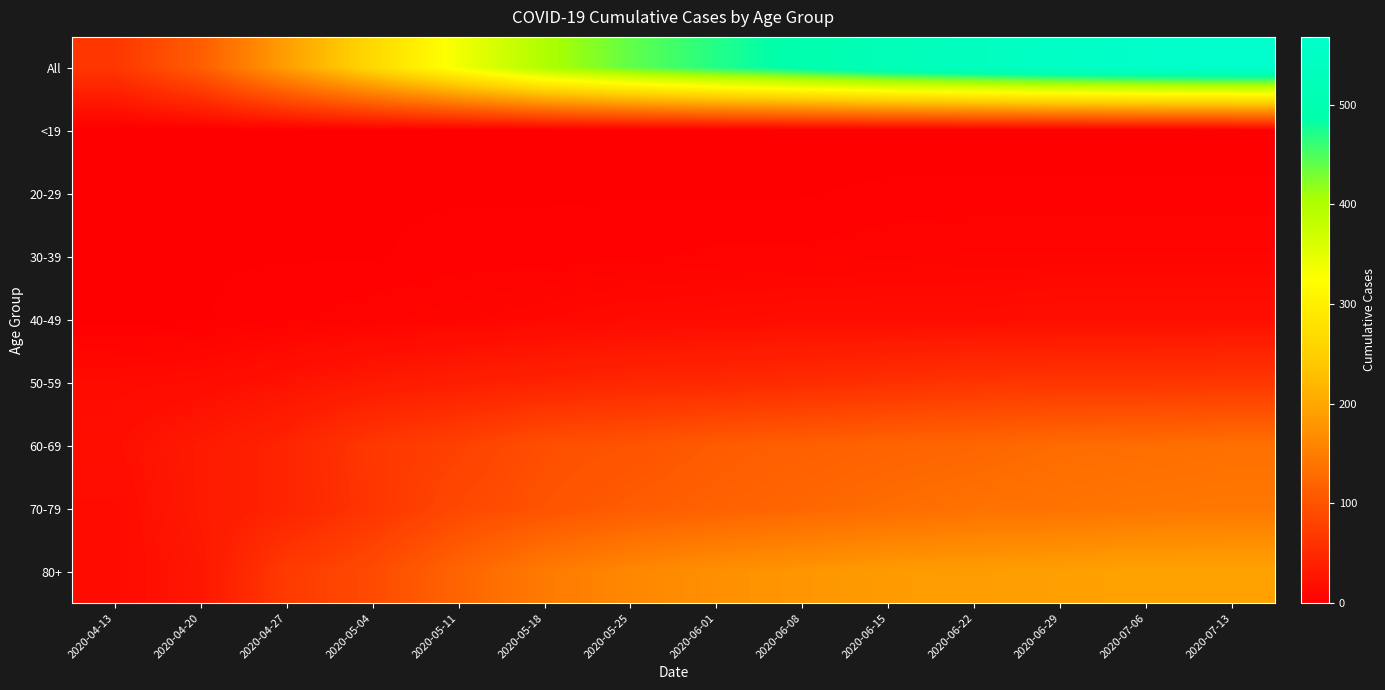

Reading left to right, what are all the values shown in this chart?

All: 2020-04-13=66	2020-04-20=112	2020-04-27=190	2020-05-04=264	2020-05-11=336	2020-05-18=400	2020-05-25=440	2020-06-01=470	2020-06-08=495	2020-06-15=520	2020-06-22=537	2020-06-29=551	2020-07-06=561	2020-07-13=568
<19: 2020-04-13=0	2020-04-20=0	2020-04-27=1	2020-05-04=1	2020-05-11=0	2020-05-18=0	2020-05-25=0	2020-06-01=0	2020-06-08=0	2020-06-15=0	2020-06-22=0	2020-06-29=0	2020-07-06=0	2020-07-13=0
20-29: 2020-04-13=0	2020-04-20=0	2020-04-27=1	2020-05-04=2	2020-05-11=2	2020-05-18=2	2020-05-25=2	2020-06-01=2	2020-06-08=2	2020-06-15=3	2020-06-22=3	2020-06-29=3	2020-07-06=3	2020-07-13=3
30-39: 2020-04-13=2	2020-04-20=2	2020-04-27=2	2020-05-04=2	2020-05-11=3	2020-05-18=3	2020-05-25=4	2020-06-01=5	2020-06-08=5	2020-06-15=6	2020-06-22=7	2020-06-29=7	2020-07-06=7	2020-07-13=7
40-49: 2020-04-13=1	2020-04-20=2	2020-04-27=4	2020-05-04=6	2020-05-11=8	2020-05-18=11	2020-05-25=14	2020-06-01=15	2020-06-08=17	2020-06-15=17	2020-06-22=17	2020-06-29=19	2020-07-06=19	2020-07-13=19
50-59: 2020-04-13=14	2020-04-20=16	2020-04-27=23	2020-05-04=31	2020-05-11=37	2020-05-18=42	2020-05-25=47	2020-06-01=49	2020-06-08=53	2020-06-15=58	2020-06-22=63	2020-06-29=64	2020-07-06=64	2020-07-13=66
60-69: 2020-04-13=19	2020-04-20=32	2020-04-27=44	2020-05-04=67	2020-05-11=78	2020-05-18=95	2020-05-25=100	2020-06-01=110	2020-06-08=115	2020-06-15=120	2020-06-22=123	2020-06-29=129	2020-07-06=131	2020-07-13=134
70-79: 2020-04-13=15	2020-04-20=32	2020-04-27=44	2020-05-04=65	2020-05-11=87	2020-05-18=100	2020-05-25=111	2020-06-01=117	2020-06-08=124	2020-06-15=130	2020-06-22=136	2020-06-29=138	2020-07-06=142	2020-07-13=144
80+: 2020-04-13=15	2020-04-20=28	2020-04-27=71	2020-05-04=90	2020-05-11=121	2020-05-18=147	2020-05-25=162	2020-06-01=173	2020-06-08=179	2020-06-15=186	2020-06-22=188	2020-06-29=191	2020-07-06=195	2020-07-13=195